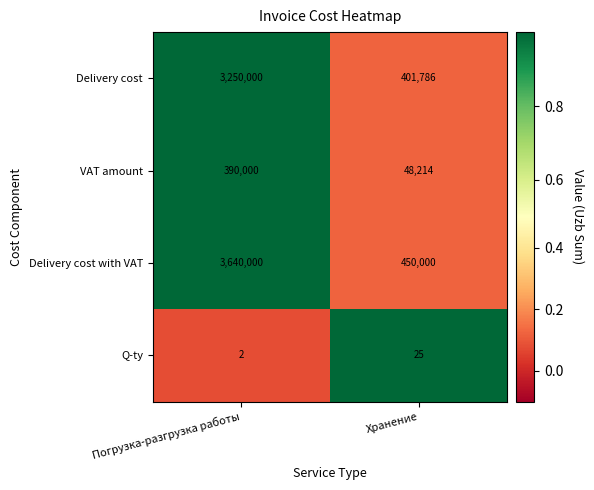

What is the difference between the Delivery cost values at Погрузка-разгрузка работы and Хранение?

2848214